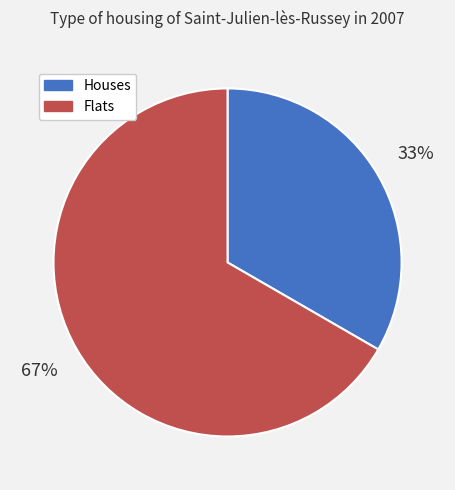

What is the smallest slice in the pie chart?

Houses